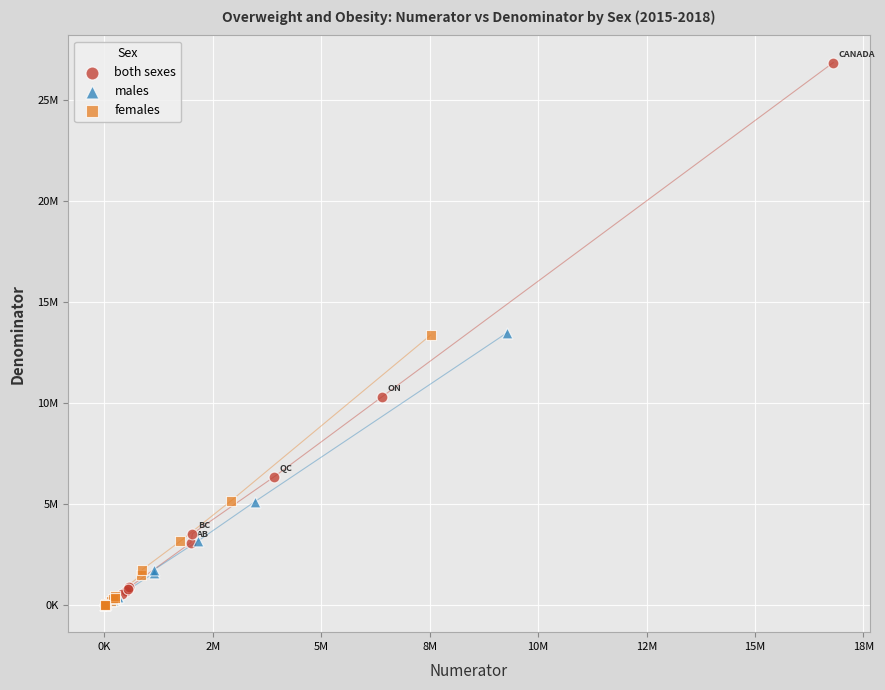

Which series has the widest spread of Y values?

both sexes